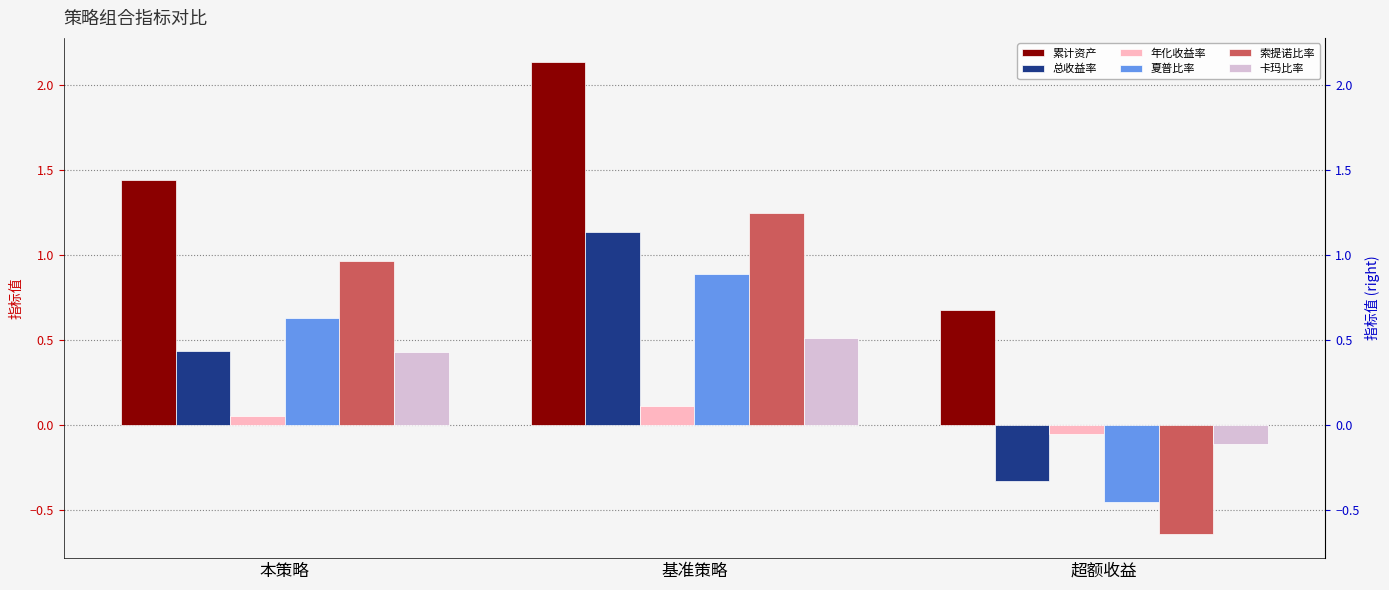

At which category does the chart reach its minimum across all series?

超额收益